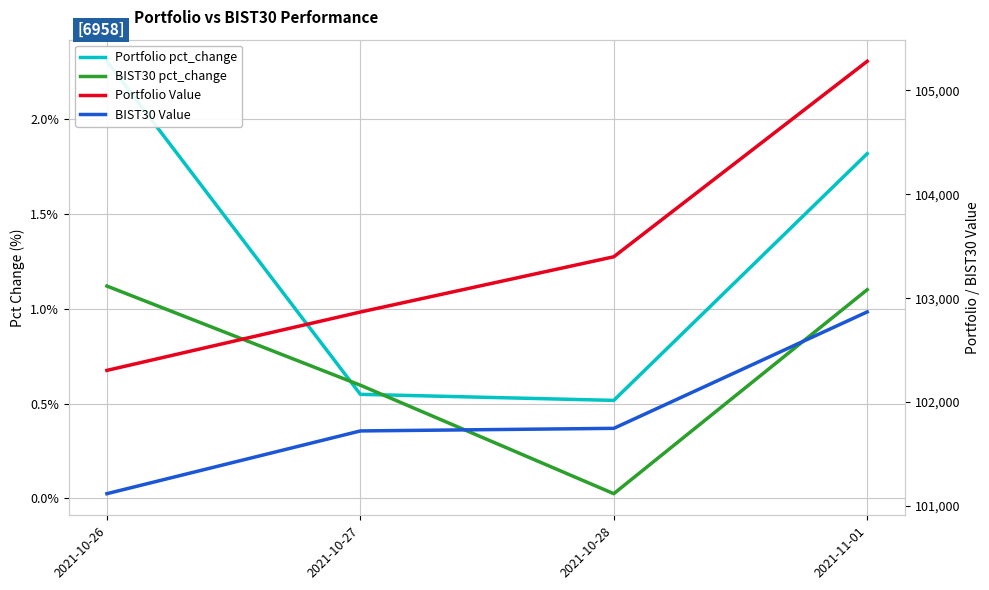

True or false: Portfolio Value and BIST30 pct_change cross at least once.

False